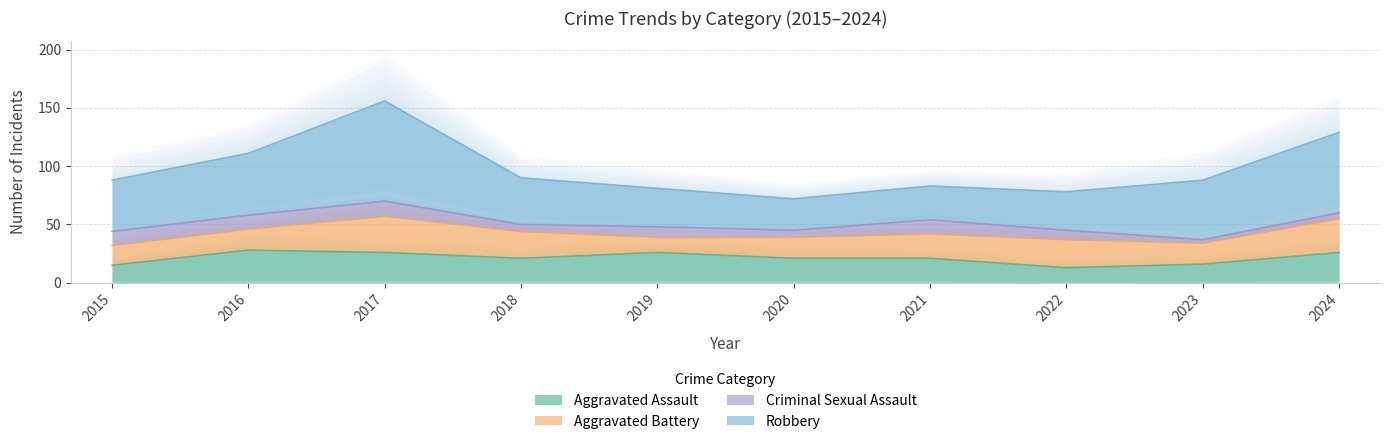

At which category is the sum across all series the highest?

2017